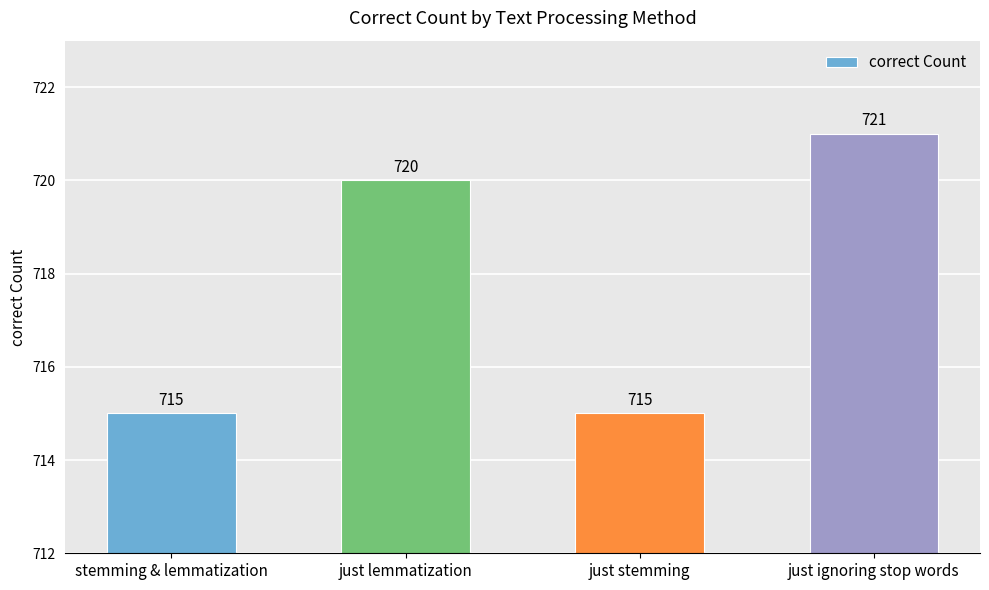

Reading right to left, transcribe all the data shown in this chart.

just ignoring stop words=721	just stemming=715	just lemmatization=720	stemming & lemmatization=715